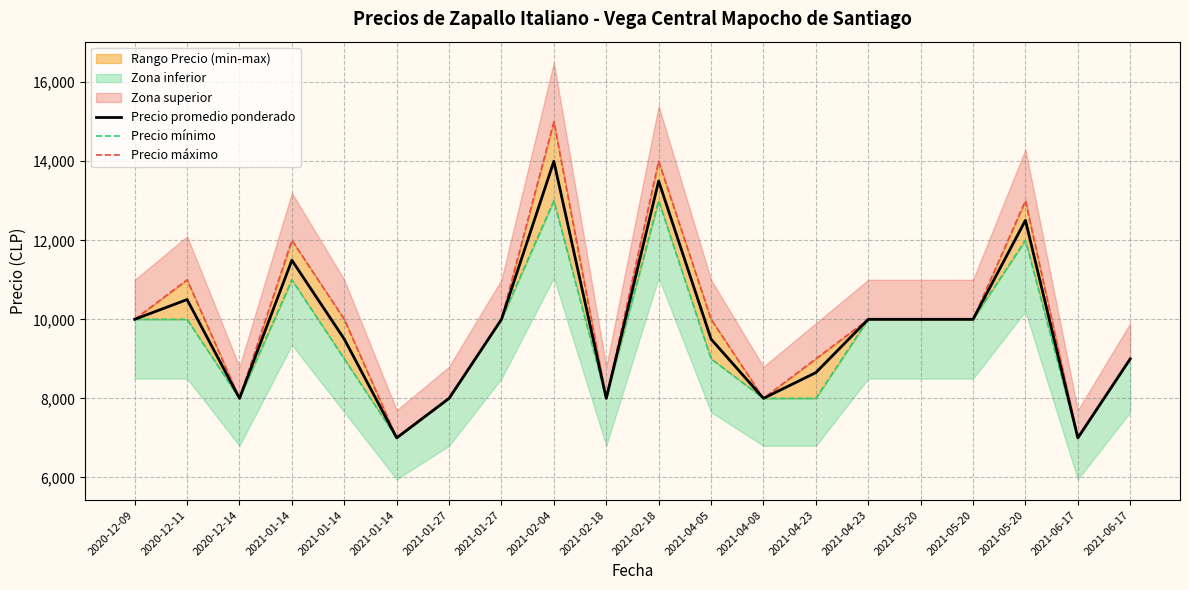

True or false: Precio mínimo and Precio promedio ponderado intersect in this chart.

False